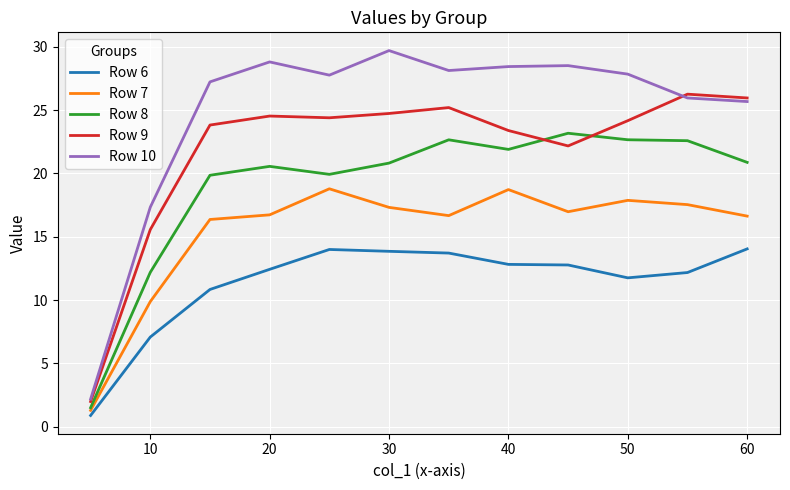

What is the smallest value displayed?

0.9